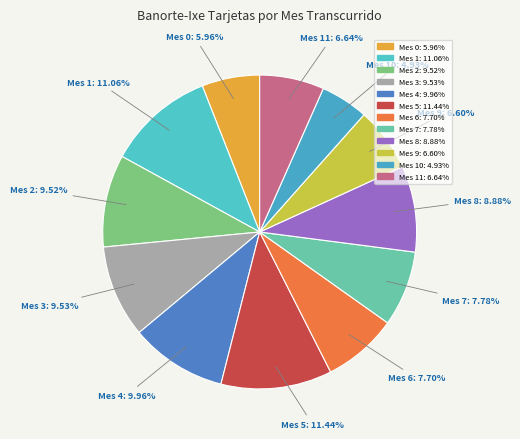

Does any single category account for the majority?

No